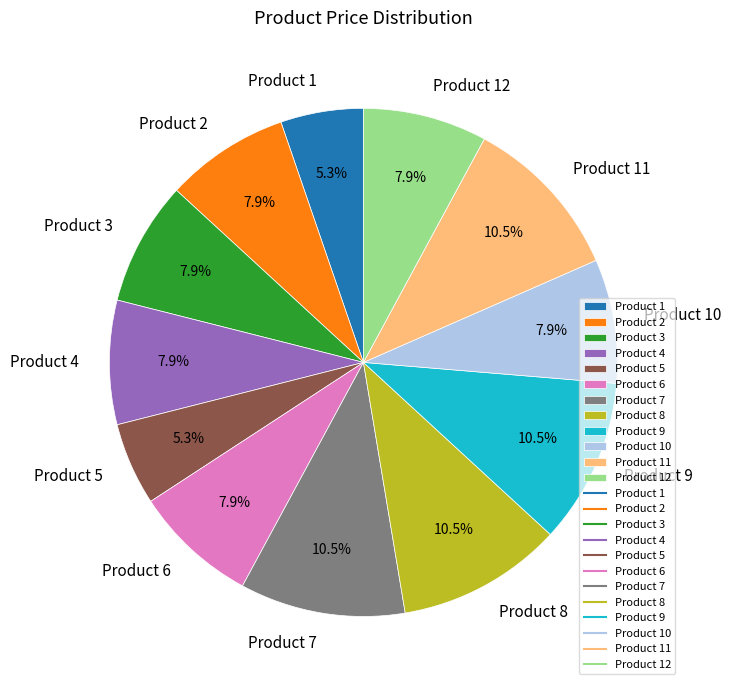

Which has a higher value, Product 5 or Product 9?

Product 9